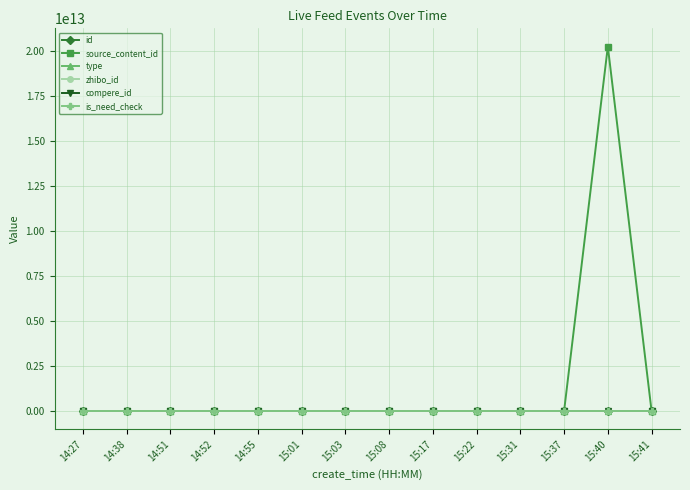

Rank the series by their maximum value, from highest to lowest.

source_content_id, id, zhibo_id, type, compere_id, is_need_check